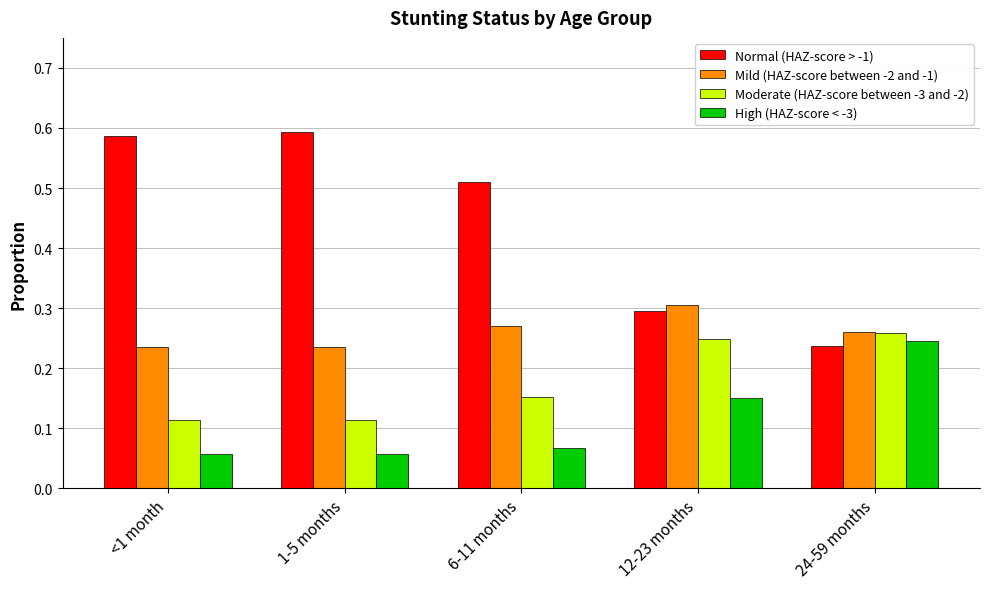

Is it true that Mild (HAZ-score between -2 and -1) equals 0.3 at 24-59 months?

True